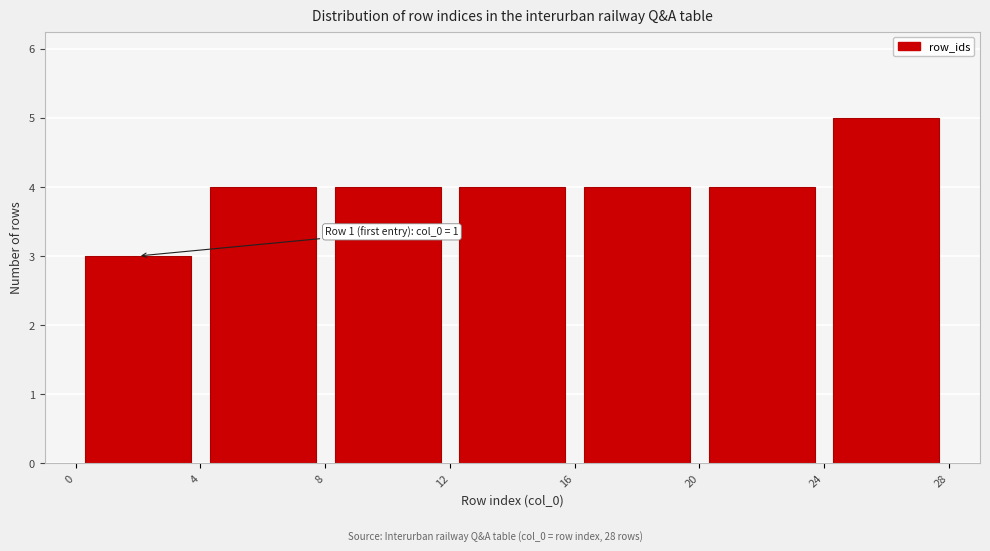

Over which range of the x-axis is the bar tallest?

24 to 28